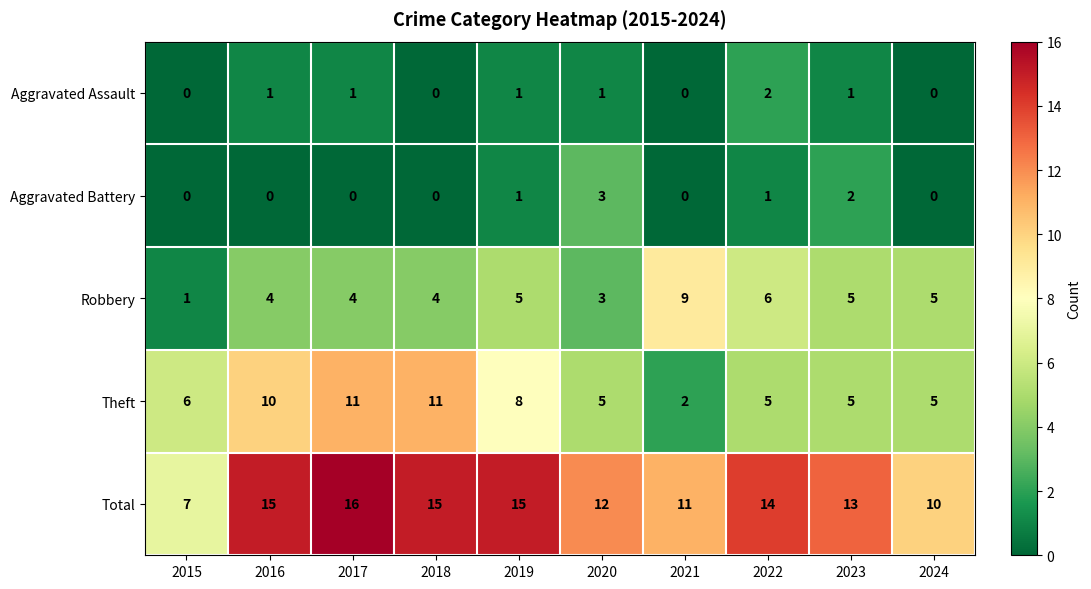

What is the sum of the Total values at 2019 and 2023?

28